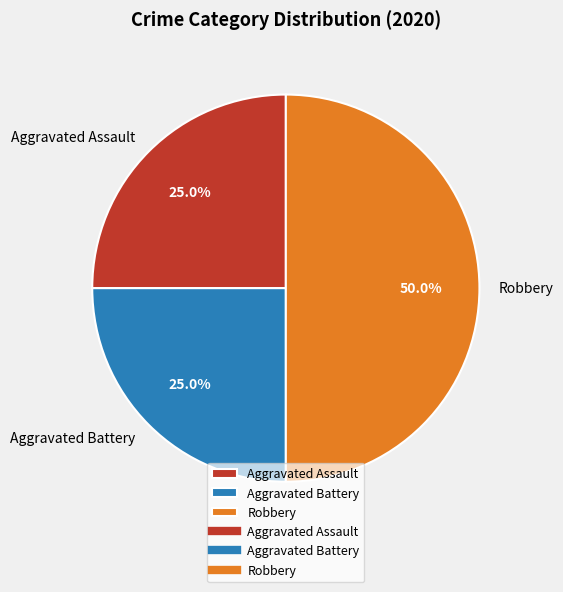

How many segments does this pie chart have?

3